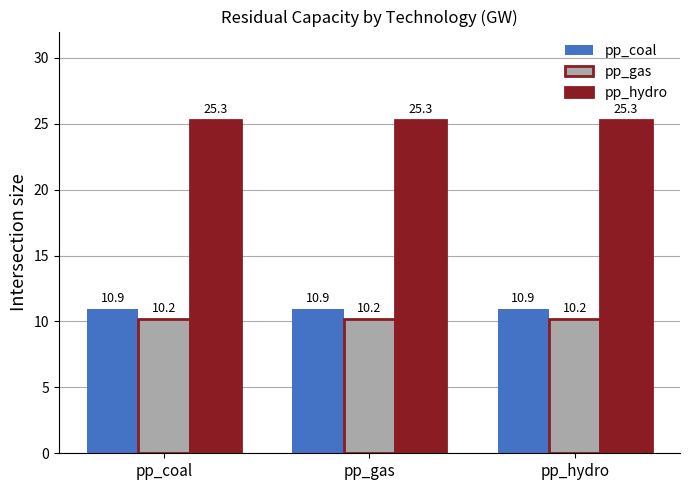

What is the difference between the highest and lowest values at pp_hydro?

15.1